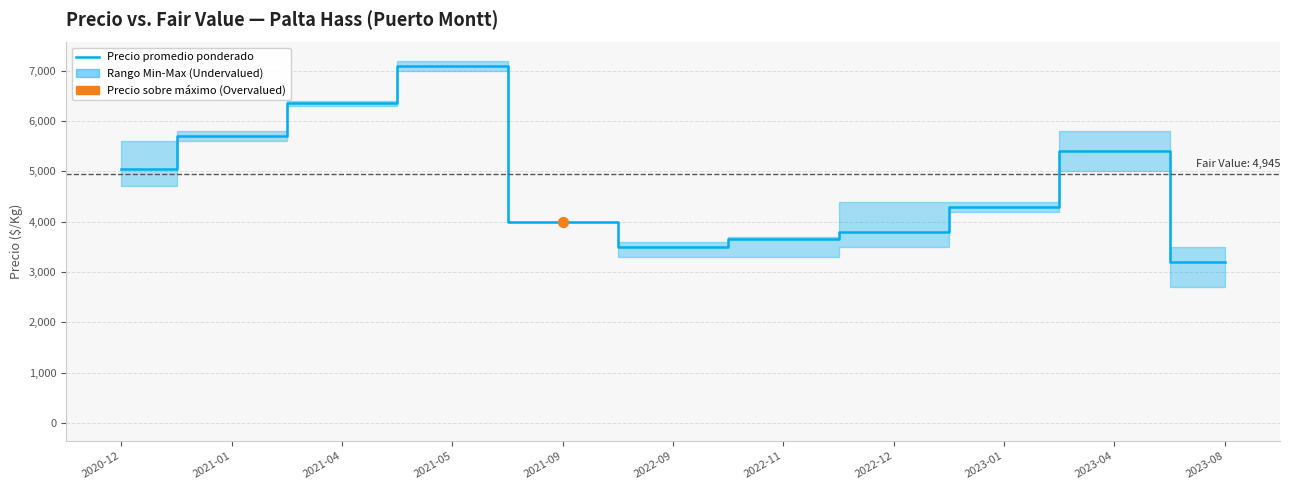

Between 2021-01 and 2023-08, which is larger?

2021-01